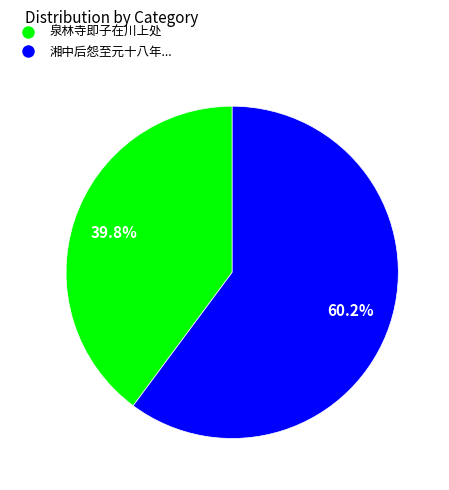

Is there any slice that represents more than half of the pie?

Yes